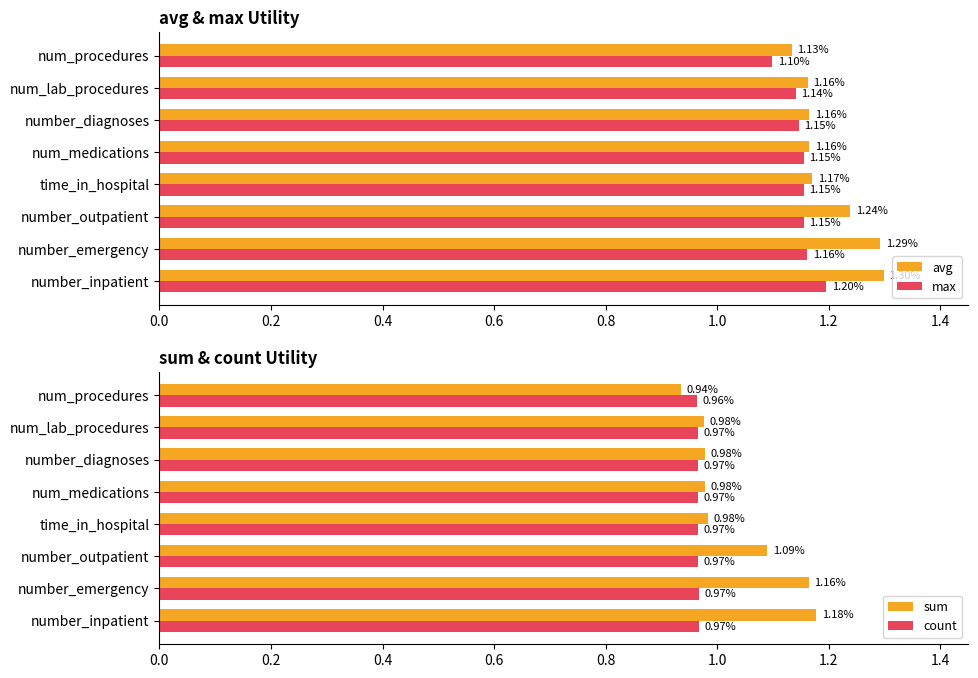

At which label is avg closest to 1?

num_procedures